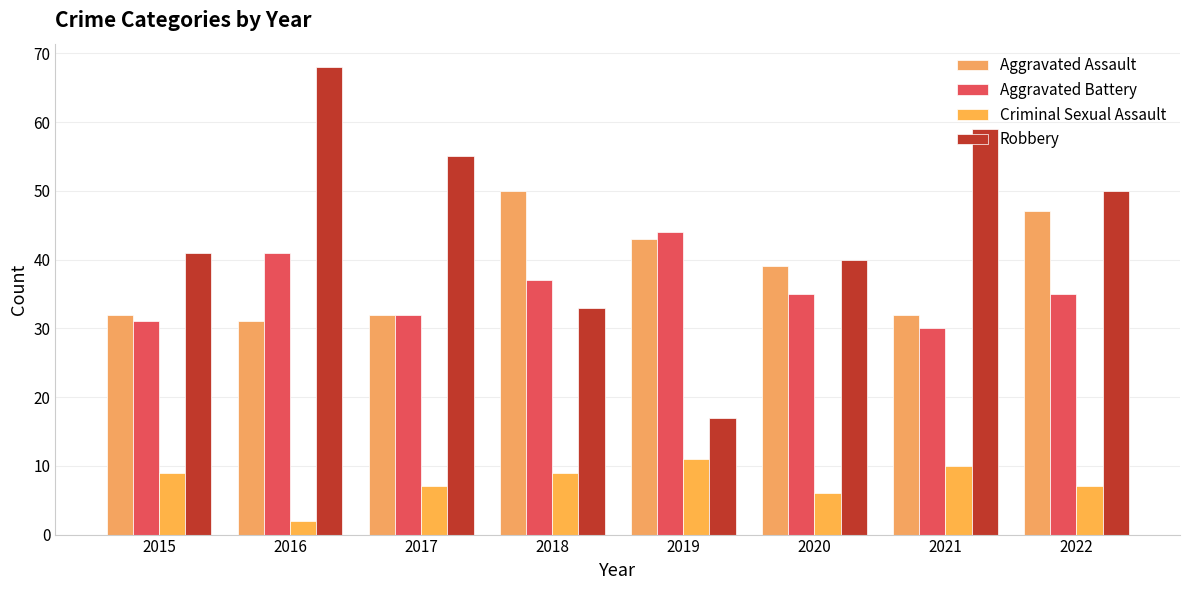

Reading left to right, extract all data points from this chart.

Aggravated Assault: 32	31	32	50	43	39	32	47
Aggravated Battery: 31	41	32	37	44	35	30	35
Criminal Sexual Assault: 9	2	7	9	11	6	10	7
Robbery: 41	68	55	33	17	40	59	50